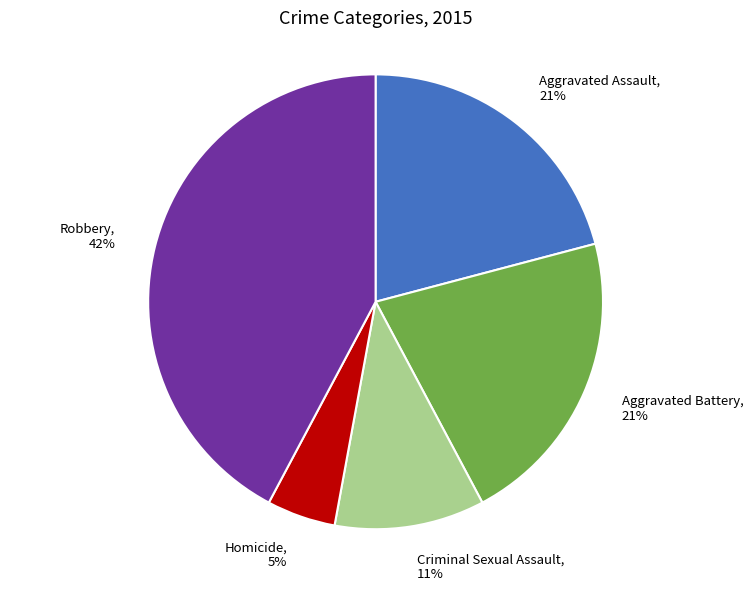

To the nearest percent, what is the difference between the Aggravated Battery and Robbery slice percentages?

21%